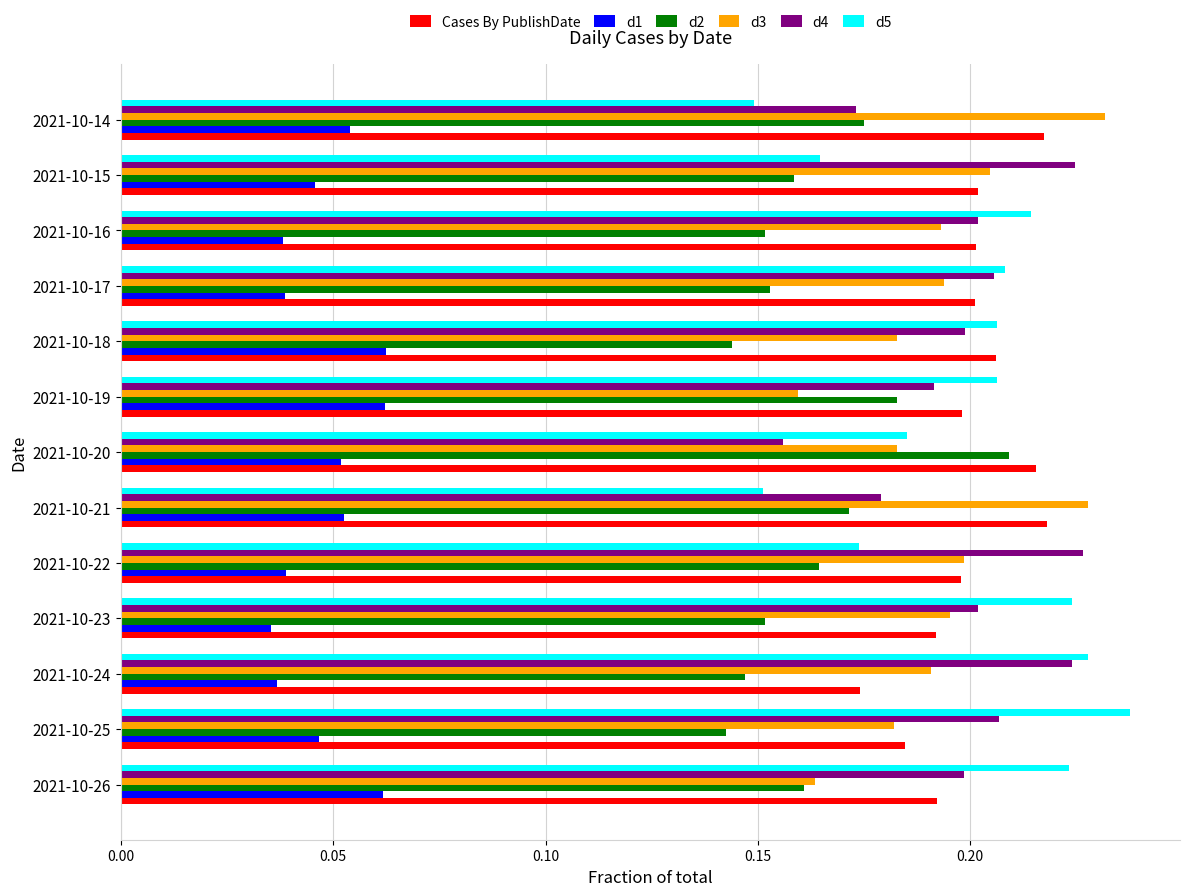

Count the Cases By PublishDate values in the range 0 to 1.

13